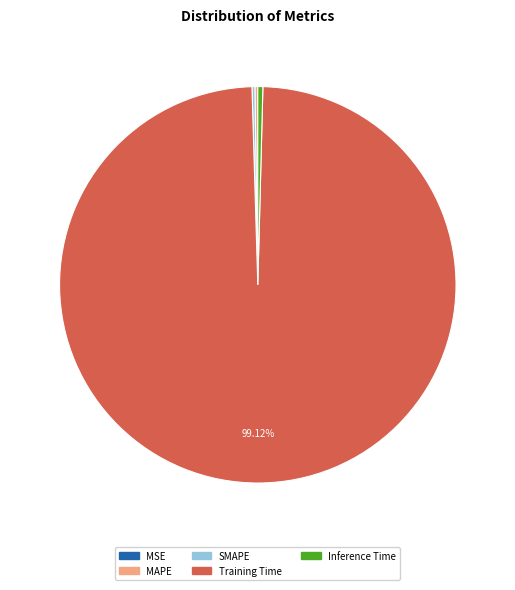

Which category has the biggest portion of the pie?

Training Time